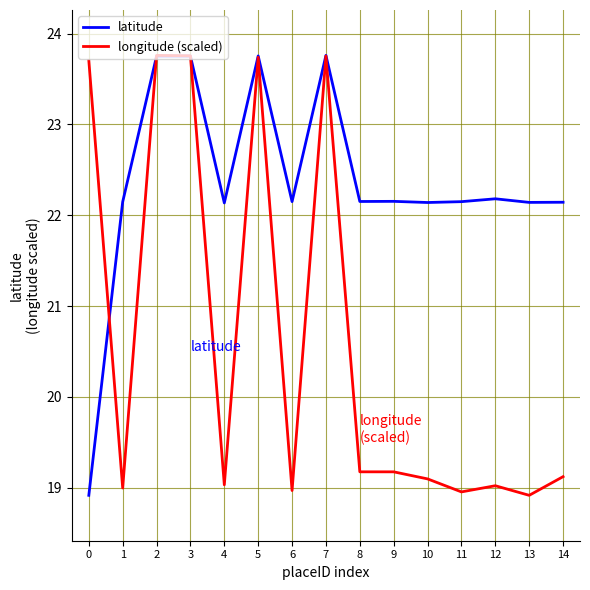

What is the greatest value displayed?

23.8